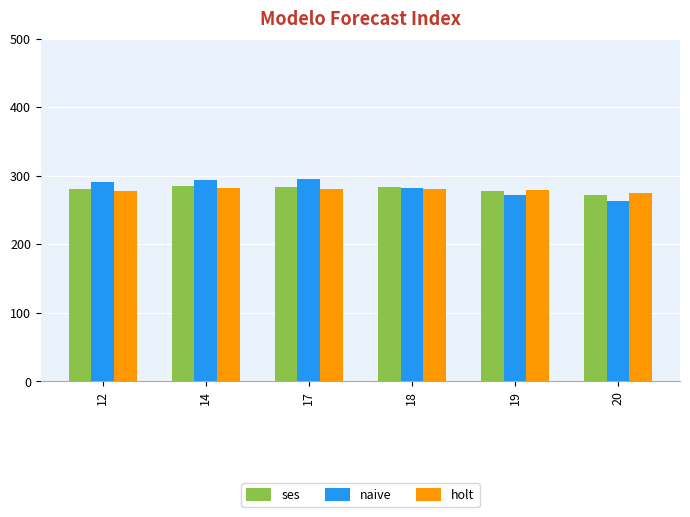

What is the smallest value displayed?

263